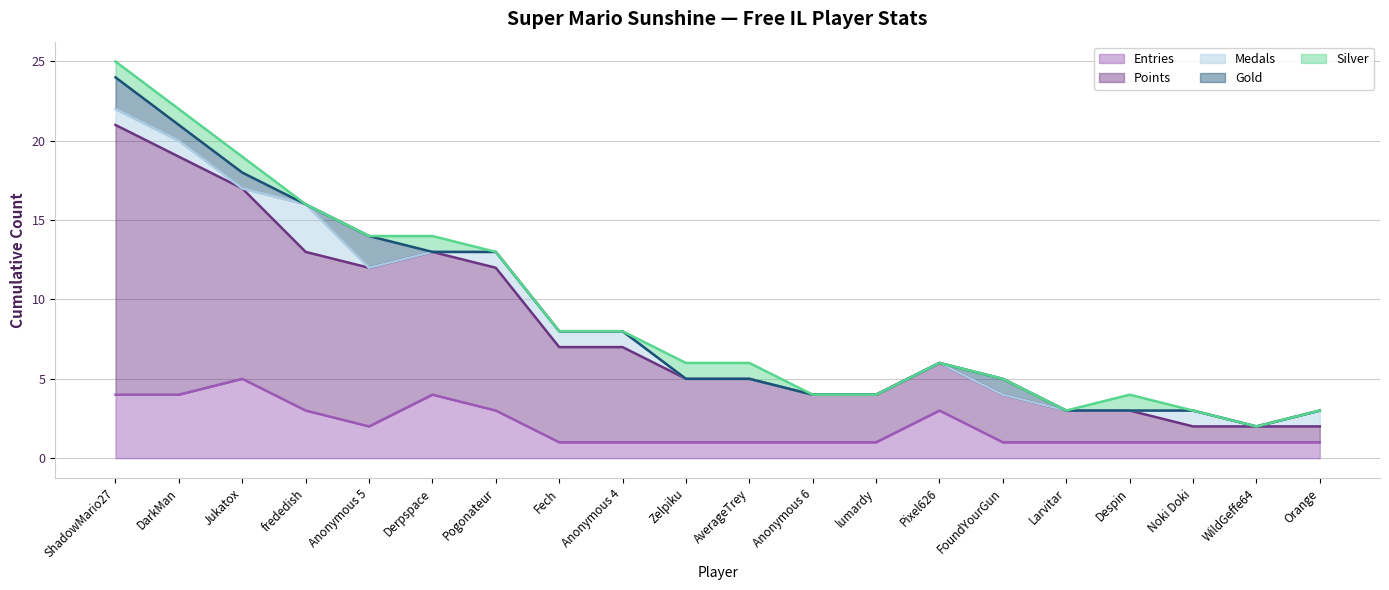

What is the difference between the highest and lowest values at Despin?

2